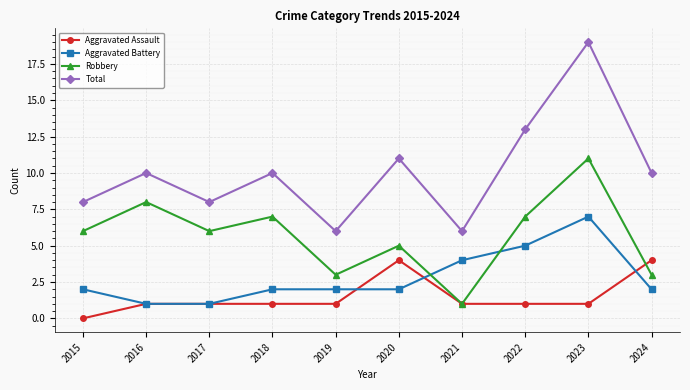

What is the difference between the highest and lowest values at 2017?

7